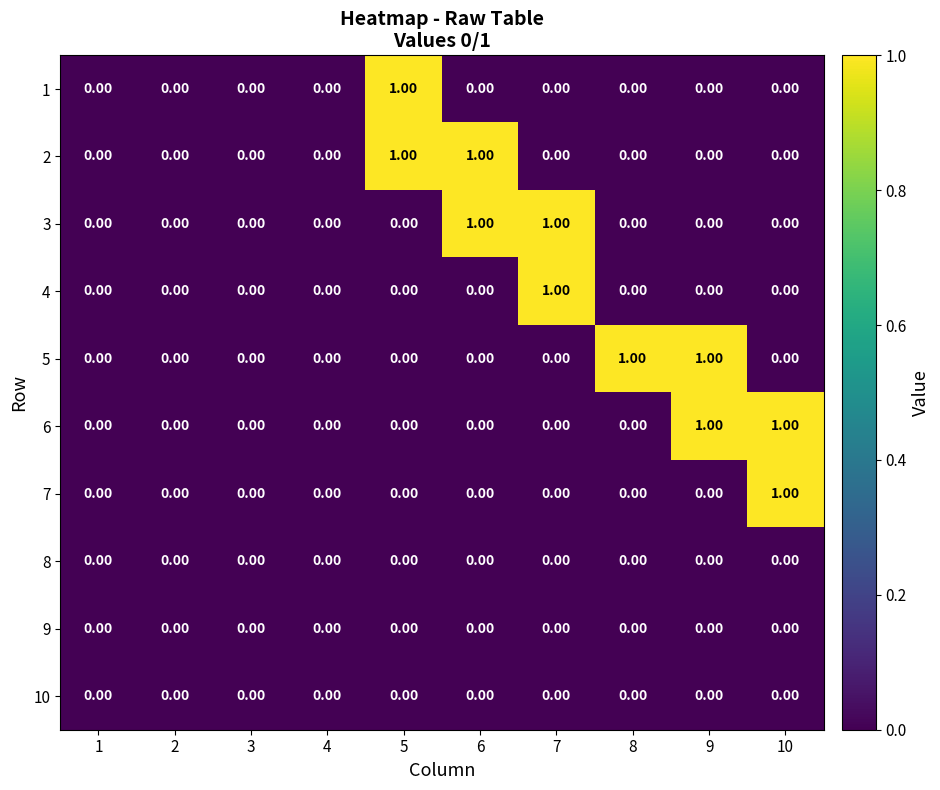

Is the value of 7 at 10 greater than the value of 8 at 10?

Yes